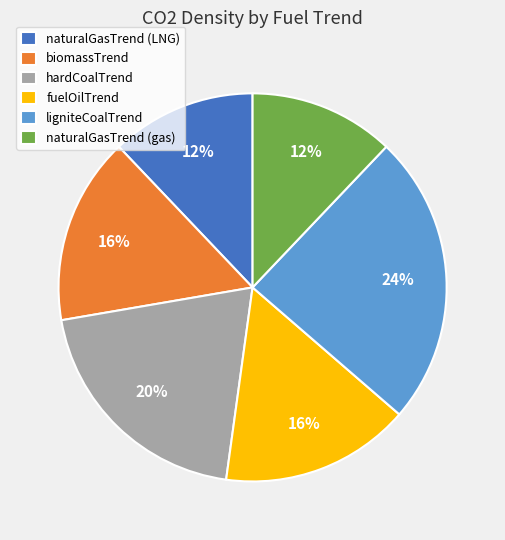

To the nearest percent, what percentage of the pie is ligniteCoalTrend?

24%